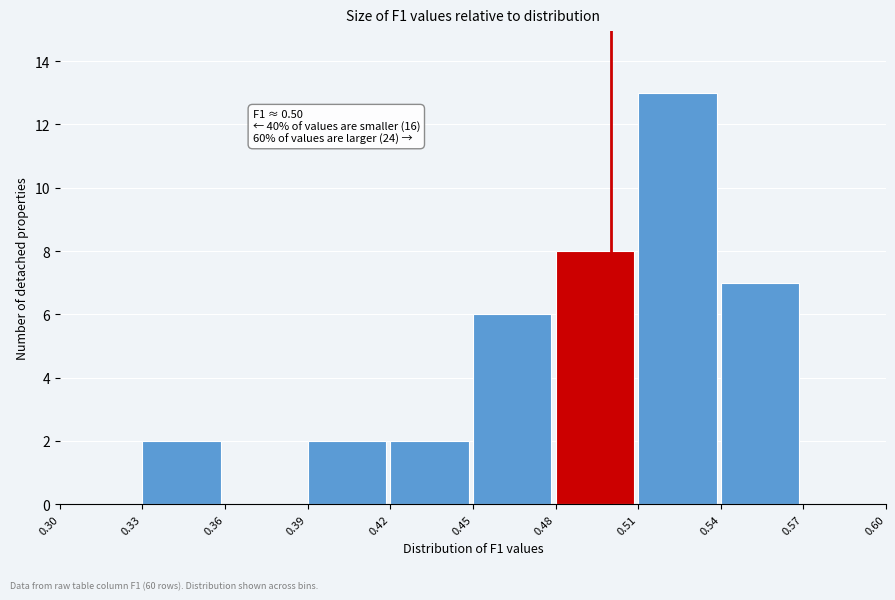

Over which range of the x-axis is the bar tallest?

0.51 to 0.54